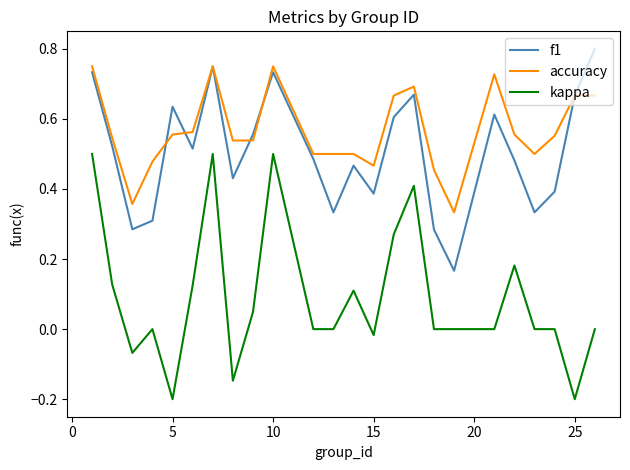

Which series has the largest total across all categories?

accuracy